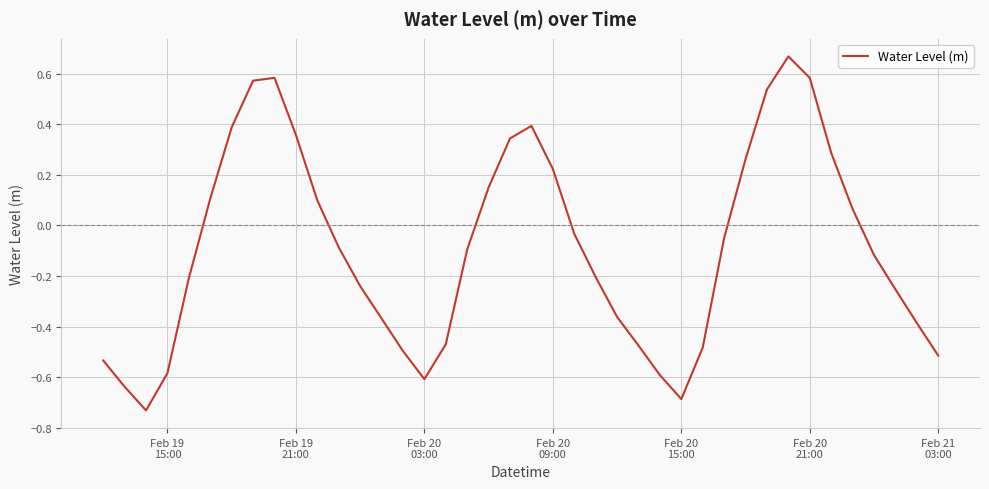

What is the difference between the maximum and minimum values?

1.4